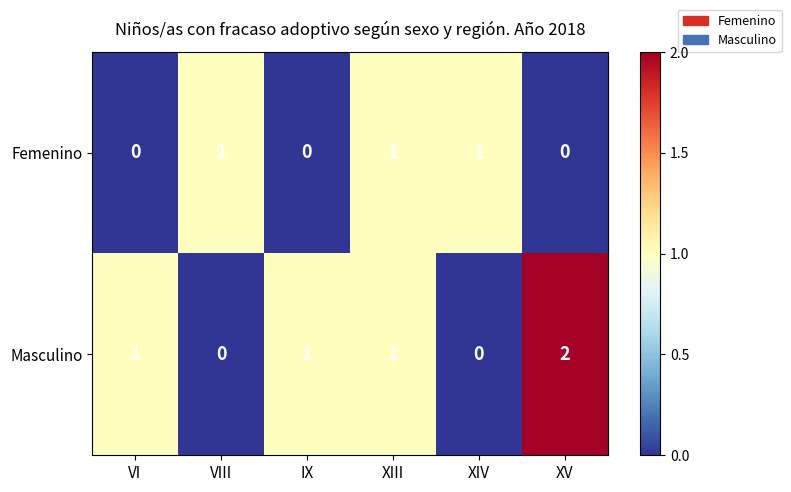

What is the greatest value displayed?

2